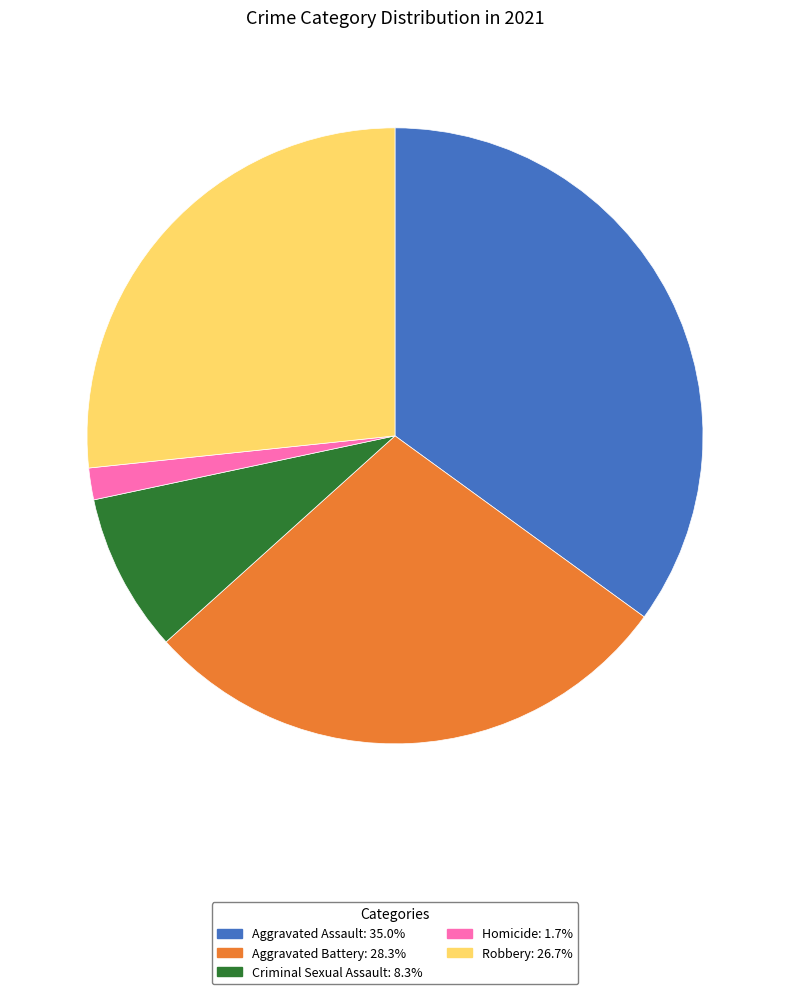

Does Homicide account for over 50% of the chart?

No